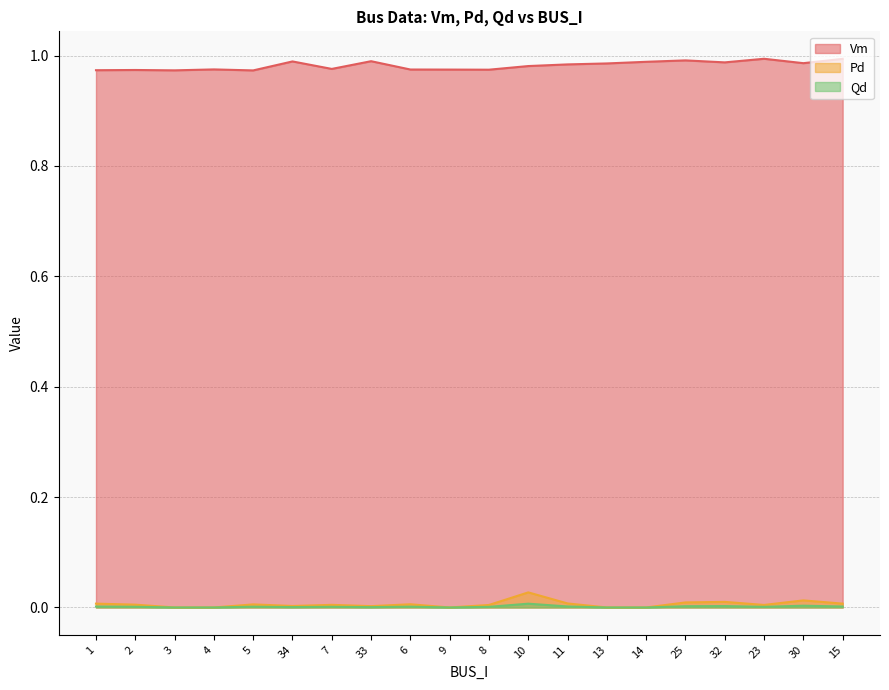

True or false: Pd and Qd cross at least once.

False